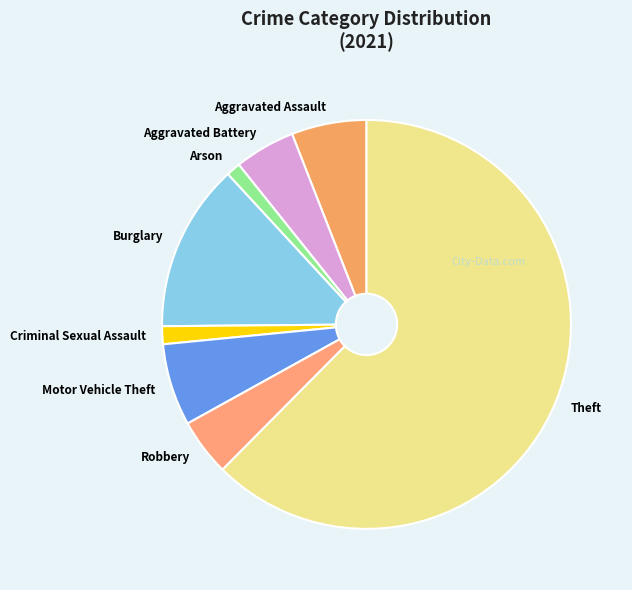

Which slice is the largest?

Theft